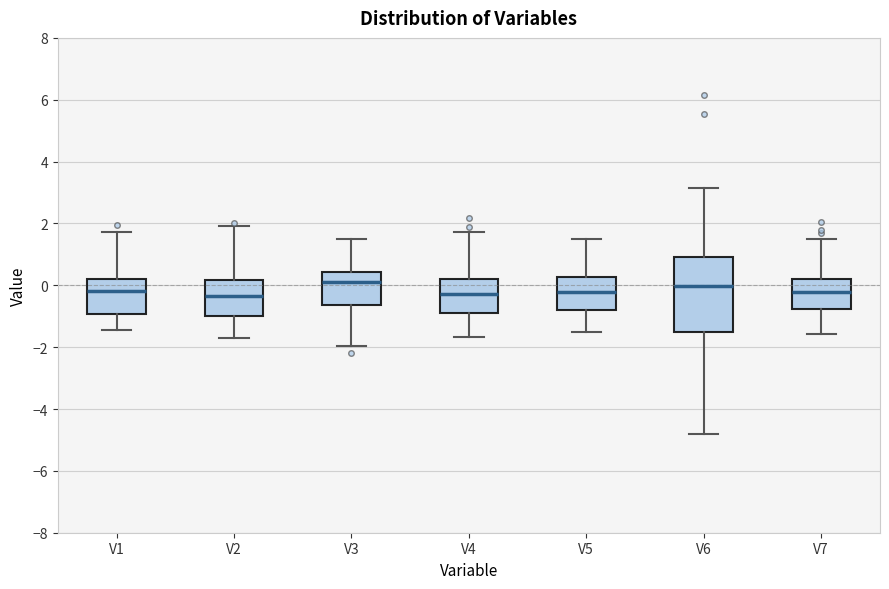

Reading left to right, transcribe this box plot: for each box, give where its median line is, the range the box spans, and where its two whiskers end, as read against the y-axis. The values are not printed on the chart, so give them approximately, as read against the axis.

V1: median -0.2, box -1.0 to 0.2, whiskers -1.4 to 1.8
V2: median -0.4, box -1.0 to 0.2, whiskers -1.8 to 2.0
V3: median 0.2, box -0.6 to 0.4, whiskers -2.0 to 1.4
V4: median -0.2, box -0.8 to 0.2, whiskers -1.6 to 1.8
V5: median -0.2, box -0.8 to 0.2, whiskers -1.6 to 1.6
V6: median 0.0, box -1.6 to 1.0, whiskers -4.8 to 3.2
V7: median -0.2, box -0.8 to 0.2, whiskers -1.6 to 1.6